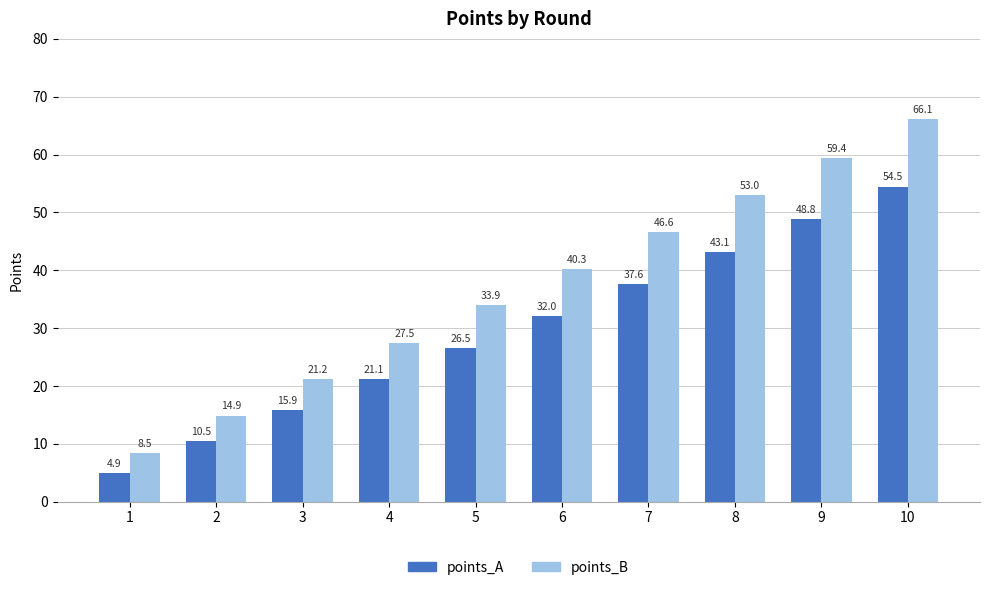

What is the difference between the points_B values at 3 and 4?

6.3